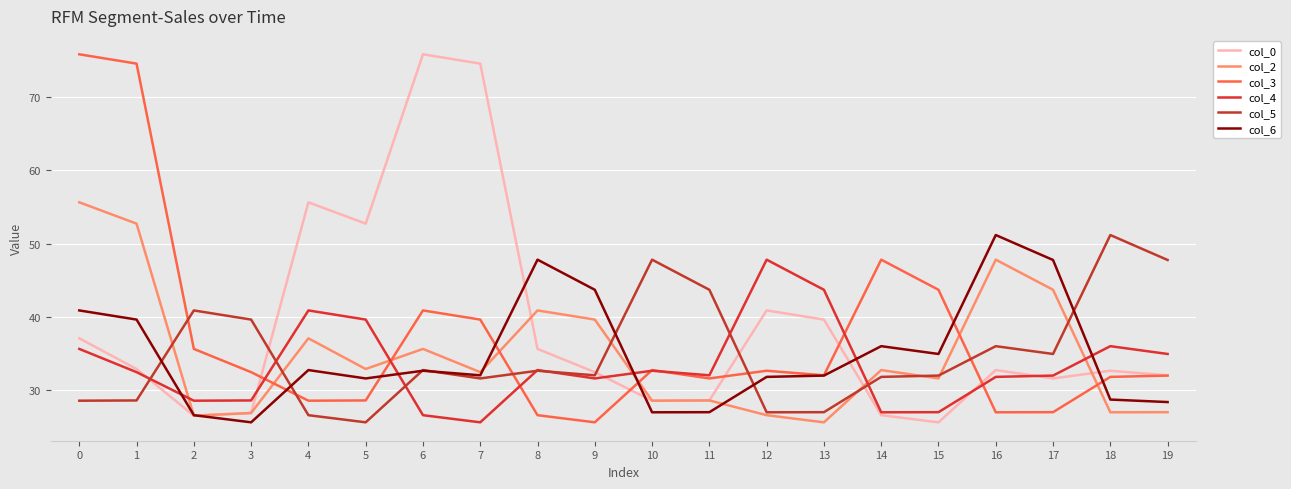

Which series has the largest range (max minus min)?

col_0